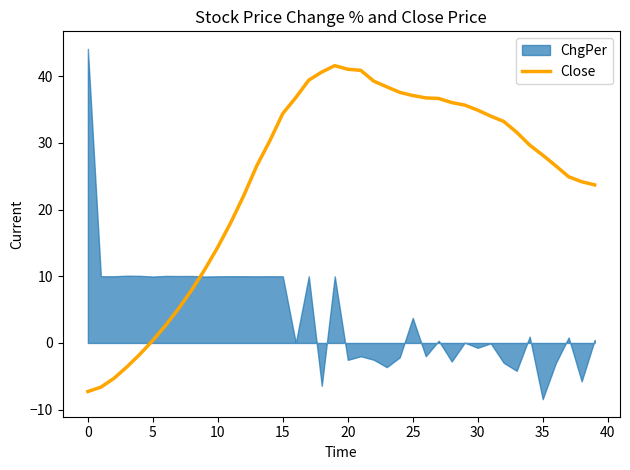

What is the lowest value of the Close series?

-7.3